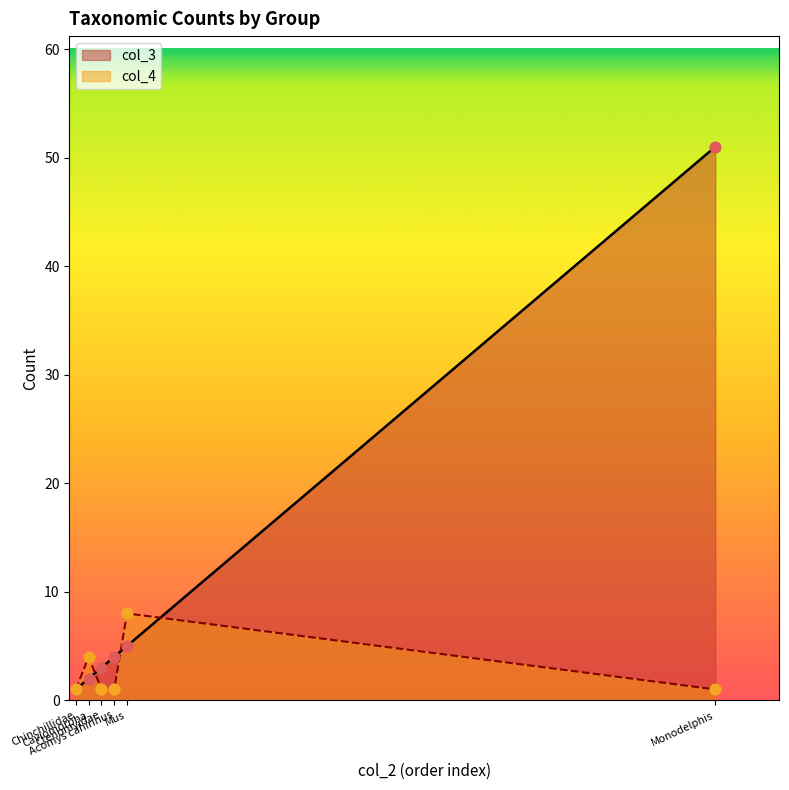

Which series has the largest range (max minus min)?

col_3